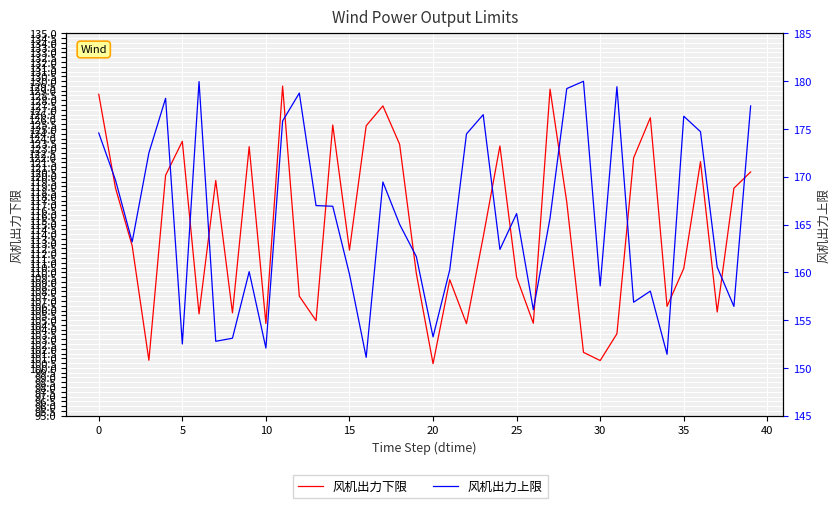

Is this an area chart (filled region under the line)?

No